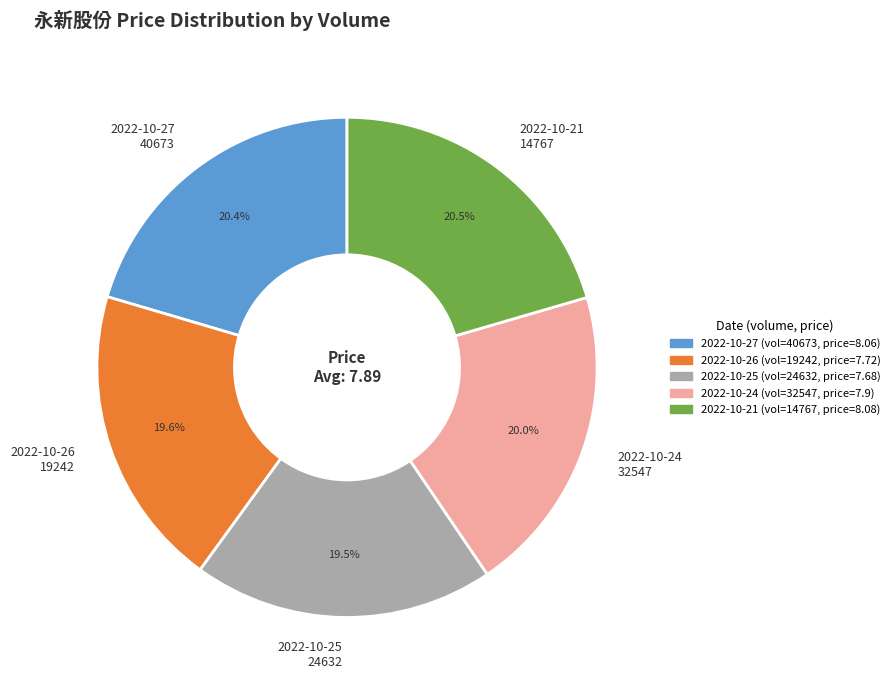

Combined, what portion of the pie is 2022-10-24 32547 and 2022-10-25 24632?

39.5%